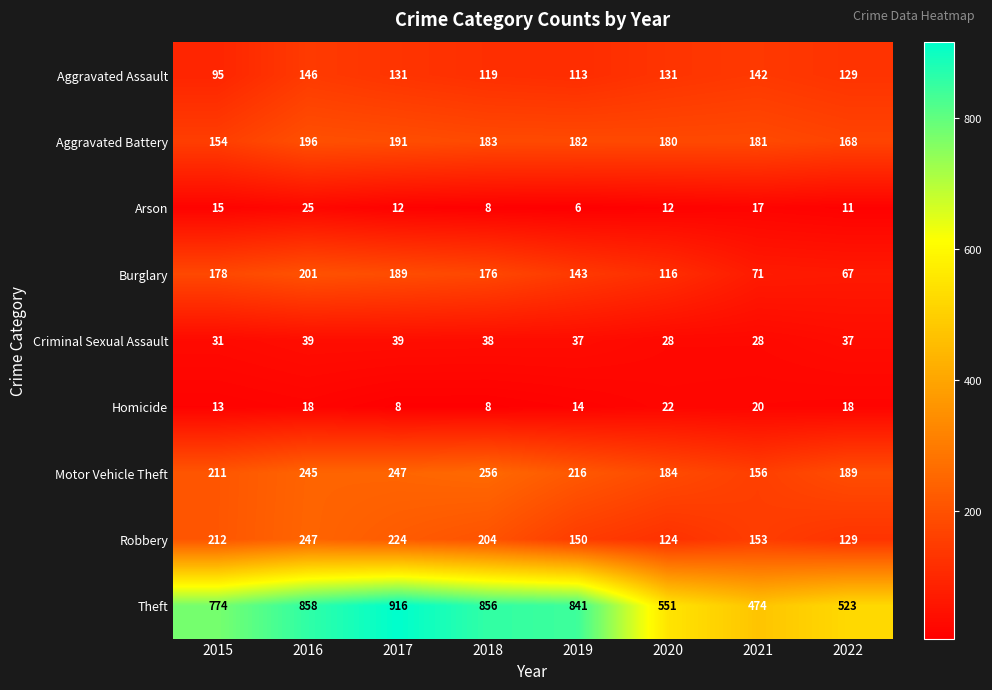

Which series has the largest range (max minus min)?

Theft